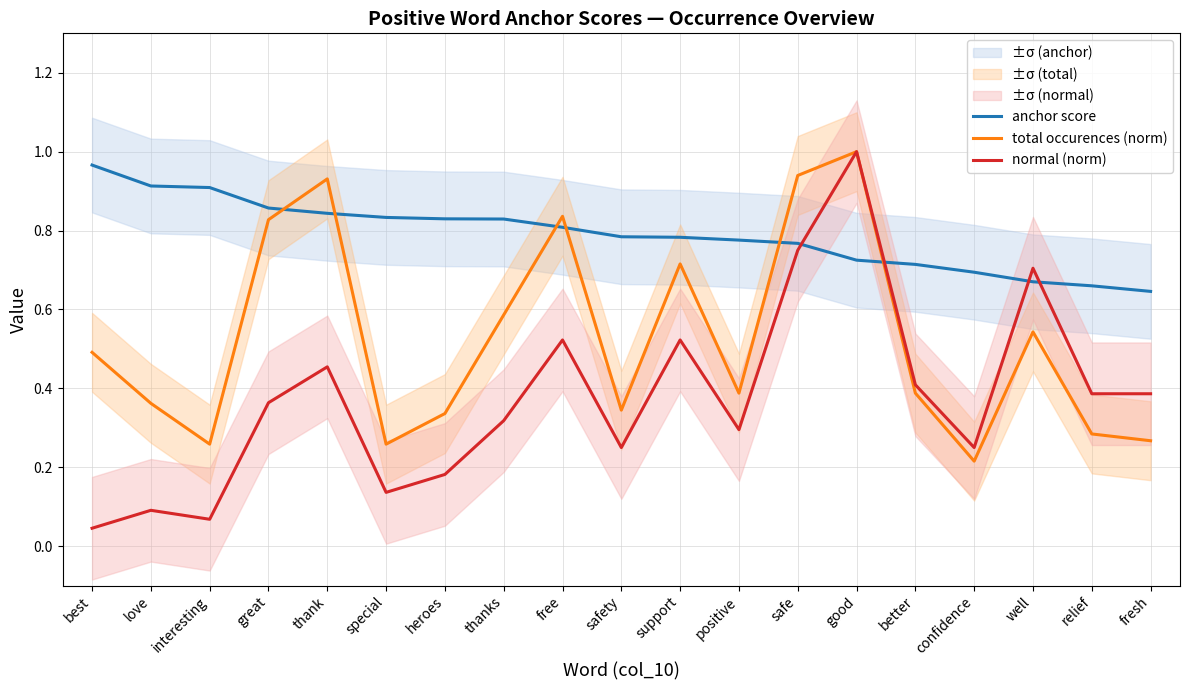

What is the sum of the total occurences (norm) values at positive and thanks?

1.0